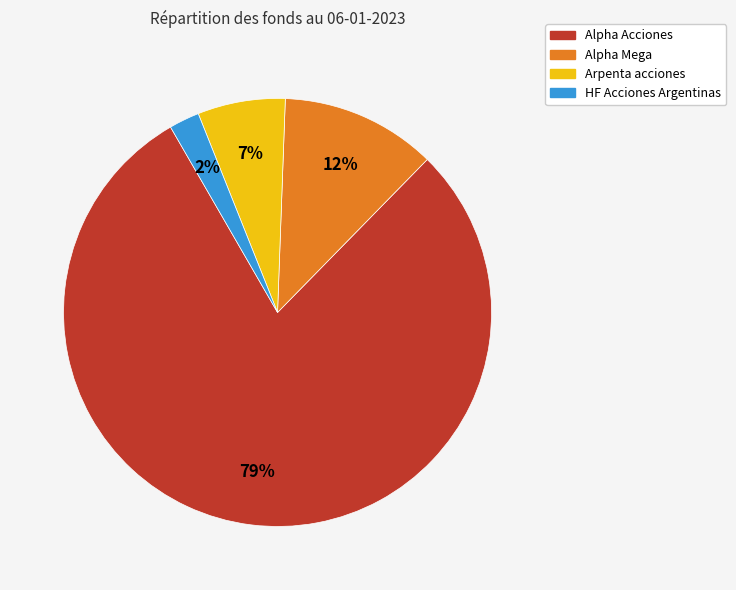

What percentage is the Alpha Acciones slice, to the nearest percent?

79%